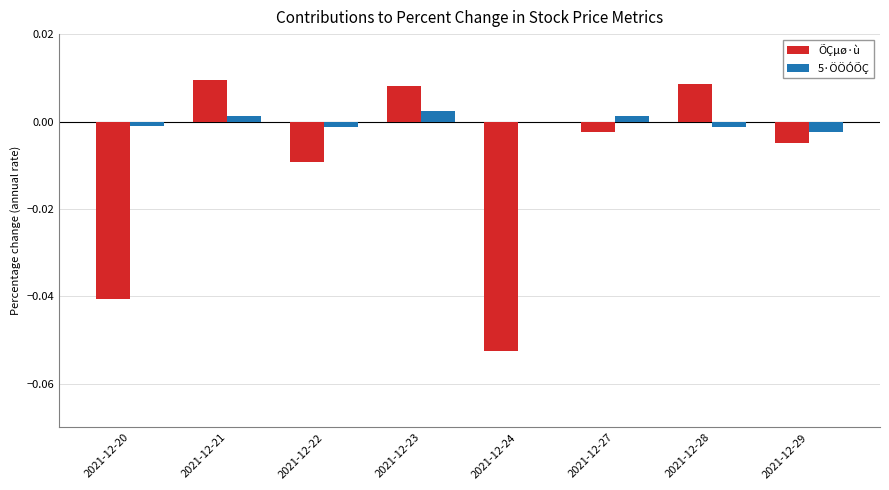

Between 2021-12-22 and 2021-12-23, which series saw the biggest shift?

ÕÇµø·ù